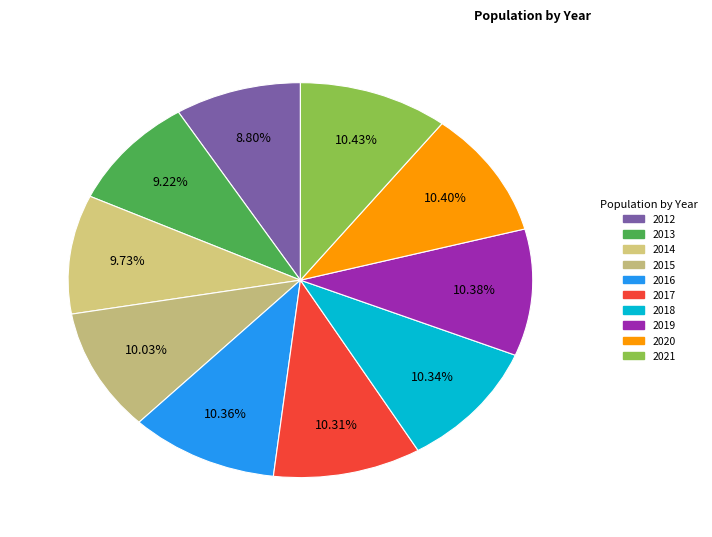

Is 2015 the majority of the pie?

No